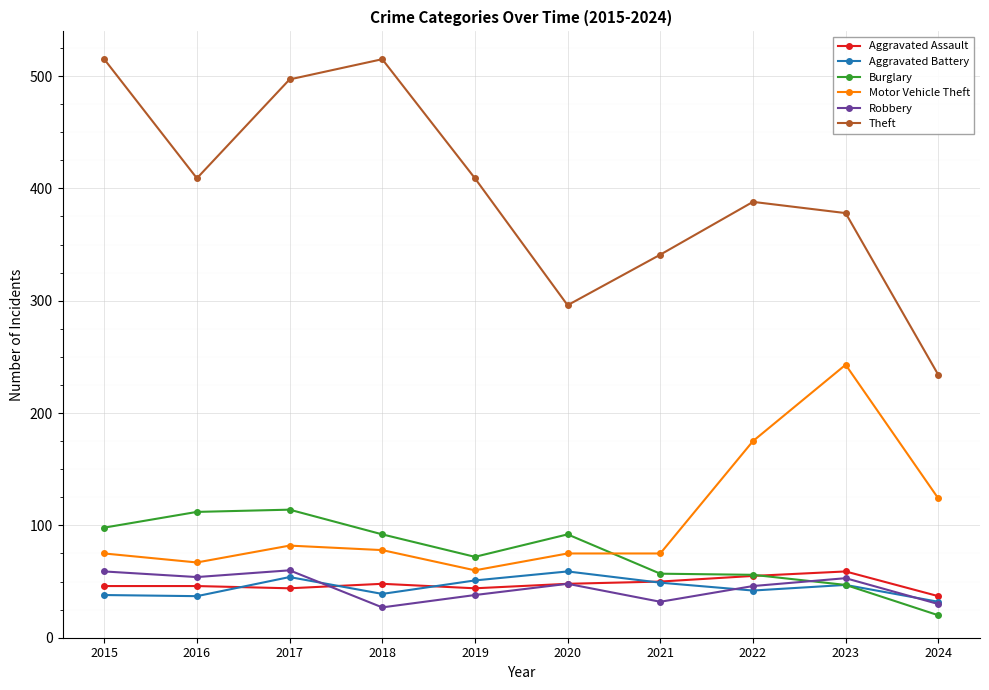

Is this an area chart (filled region under the line)?

No